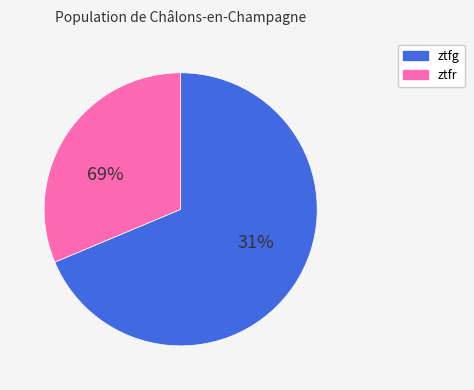

How much of the chart is everything except ztfg 2?

69.4%